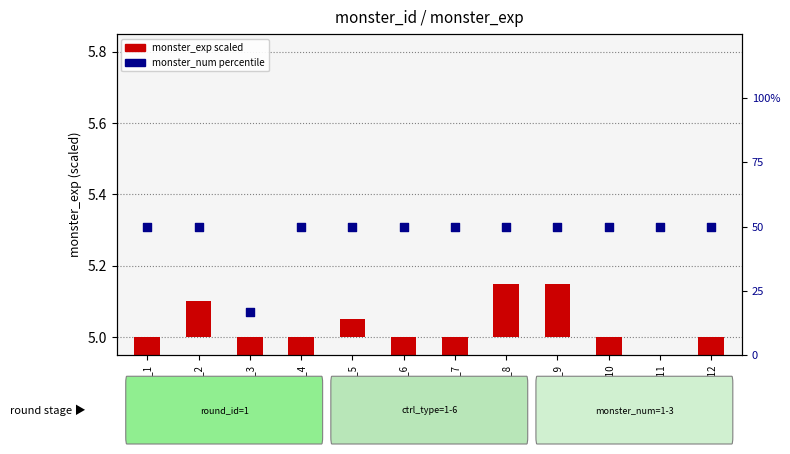

Approximately how many times larger is the value at monster_1 compared to monster_8?

1.0